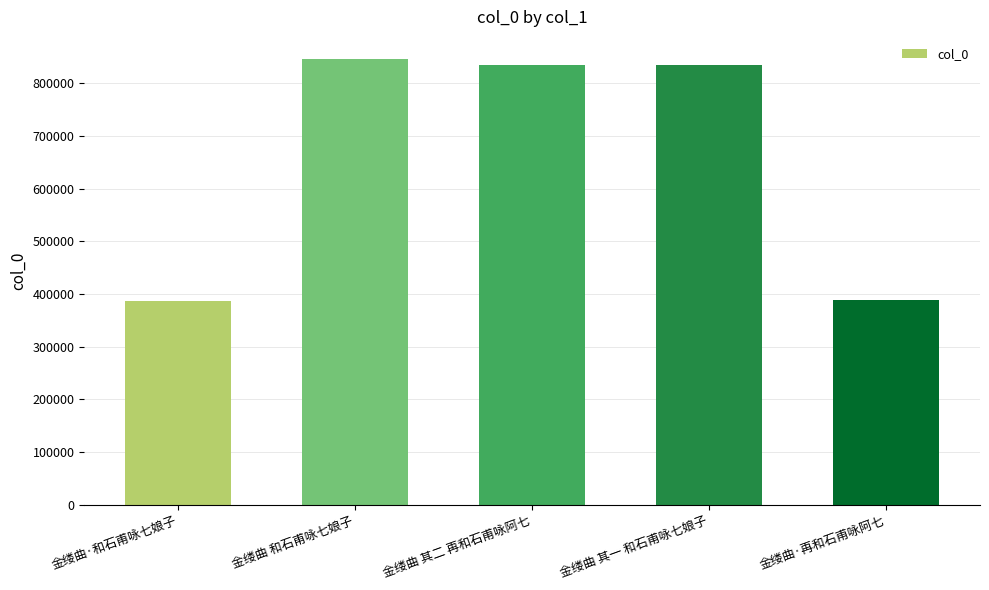

Count the number of data series in this chart.

1